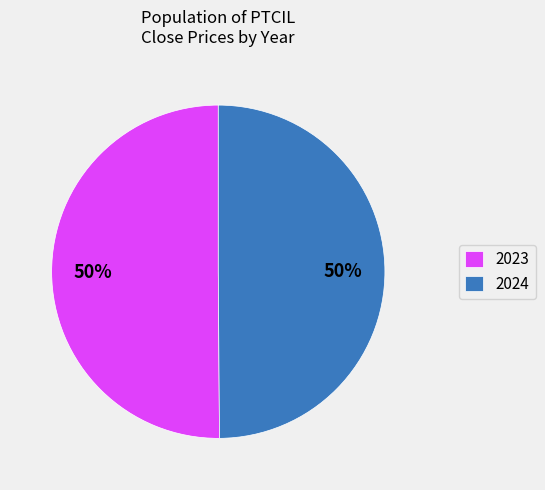

To the nearest percent, what is the combined percentage of 2024 and 2023?

100%